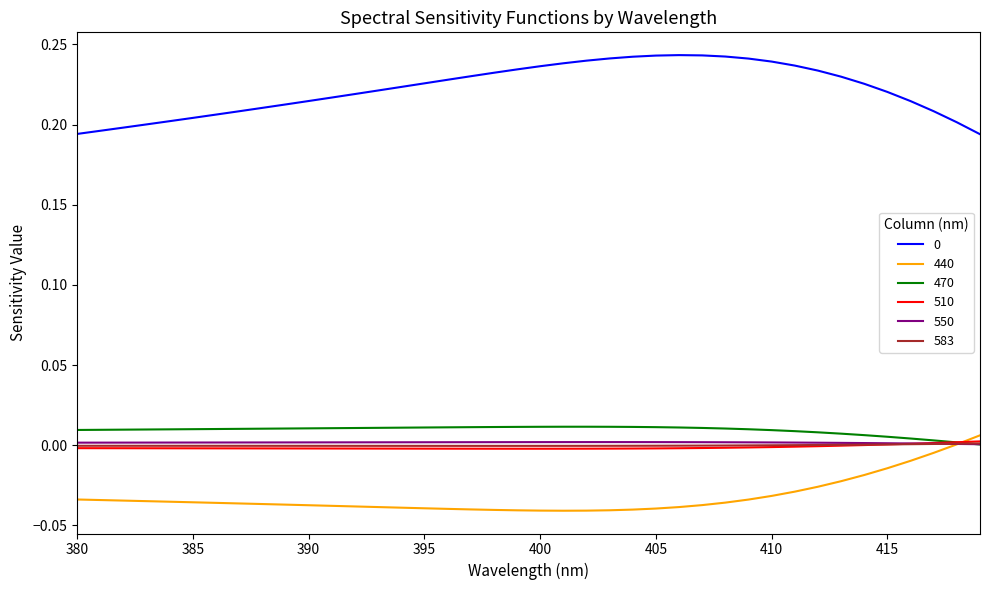

How many intersections are there between 583 and 470?

1